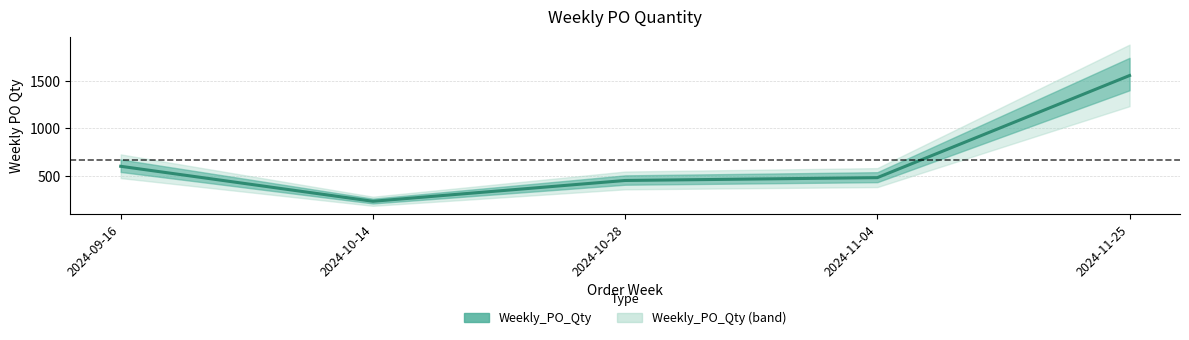

List the labels in order of value, smallest first.

2024-10-14, 2024-10-28, 2024-11-04, 2024-09-16, 2024-11-25